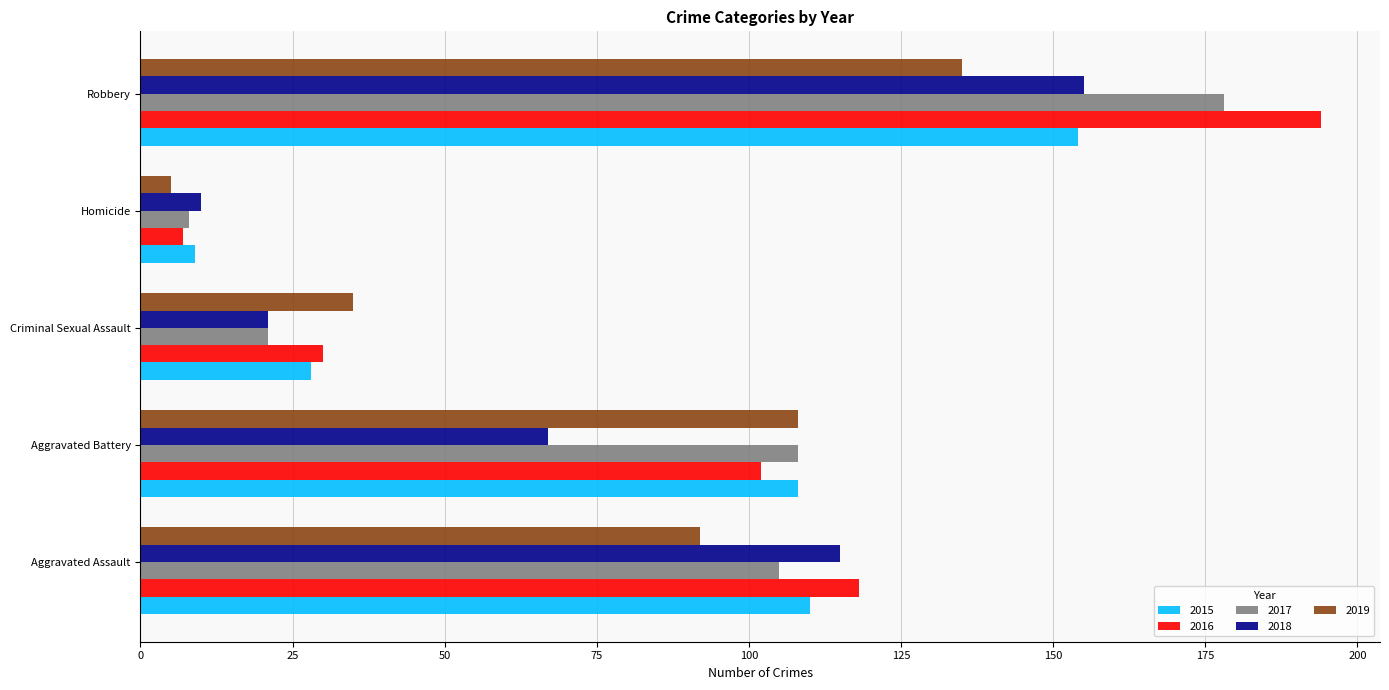

What is the difference between the maximum and second lowest values in the 2018 series?

134